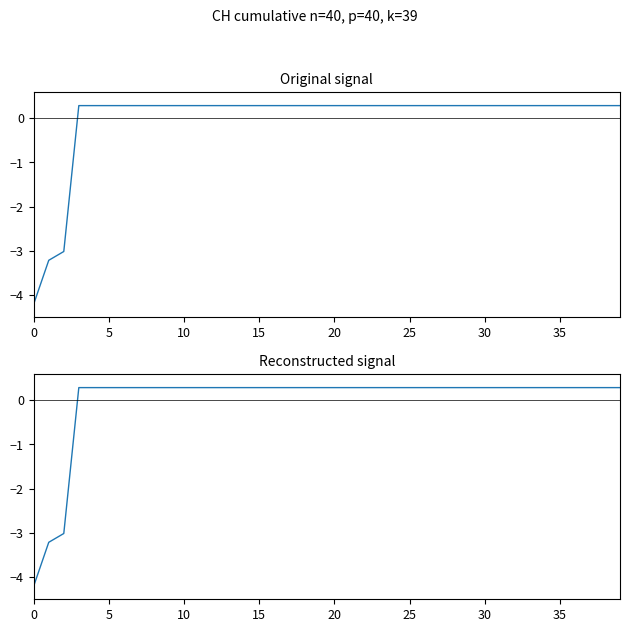

What value does the data have at 15?

0.3